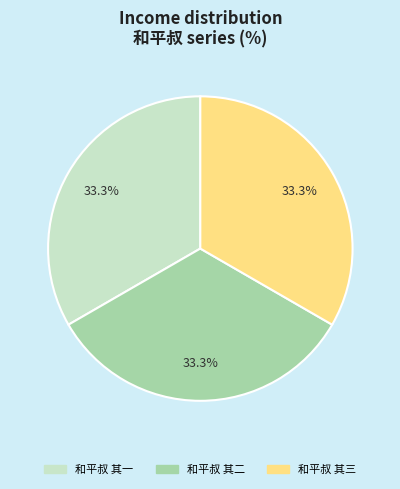

To the nearest percent, what percentage of the pie is 和平叔 其一?

33%